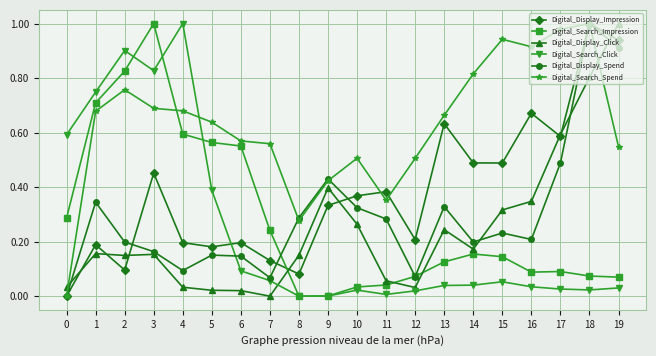

In Digital_Display_Click, how many points are lower than both neighbors (excluding endpoints)?

4